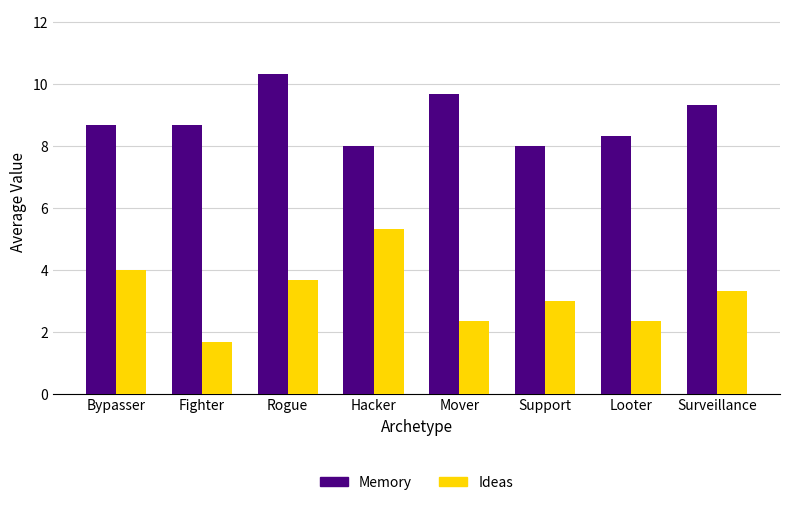

List the series in order of their peak value, lowest first.

Ideas, Memory